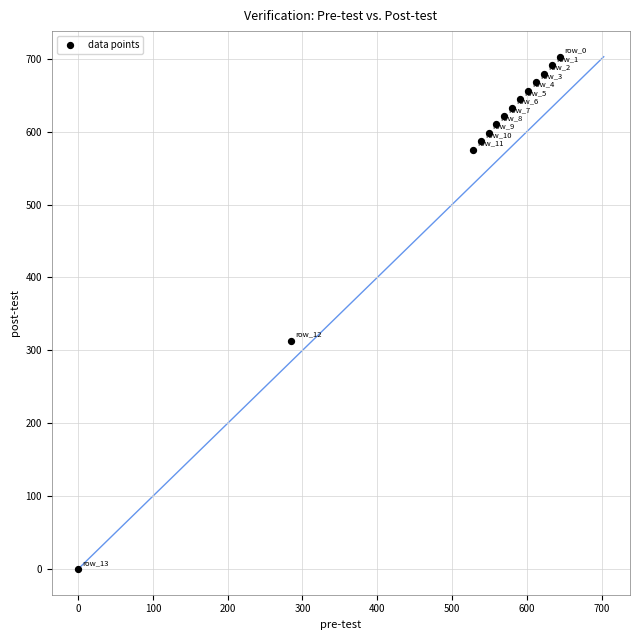

What Y value in the scatter plot is closest to 351?

313.4